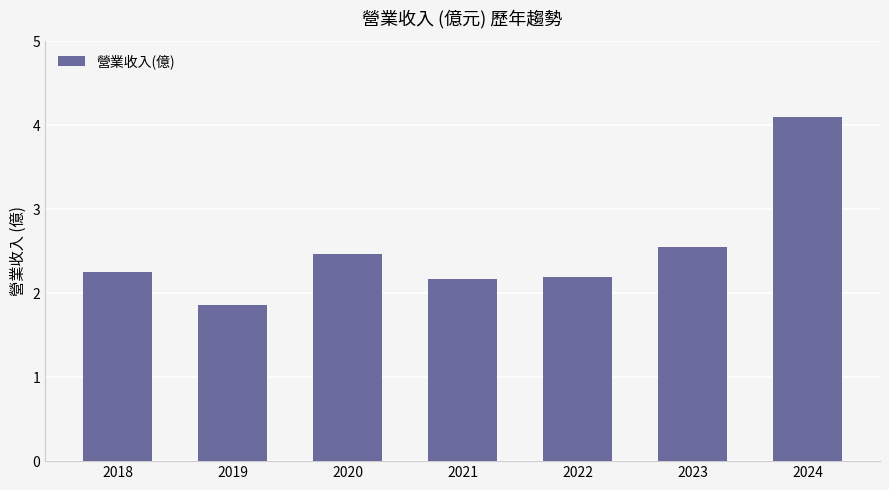

What is the sum of all values?

17.6